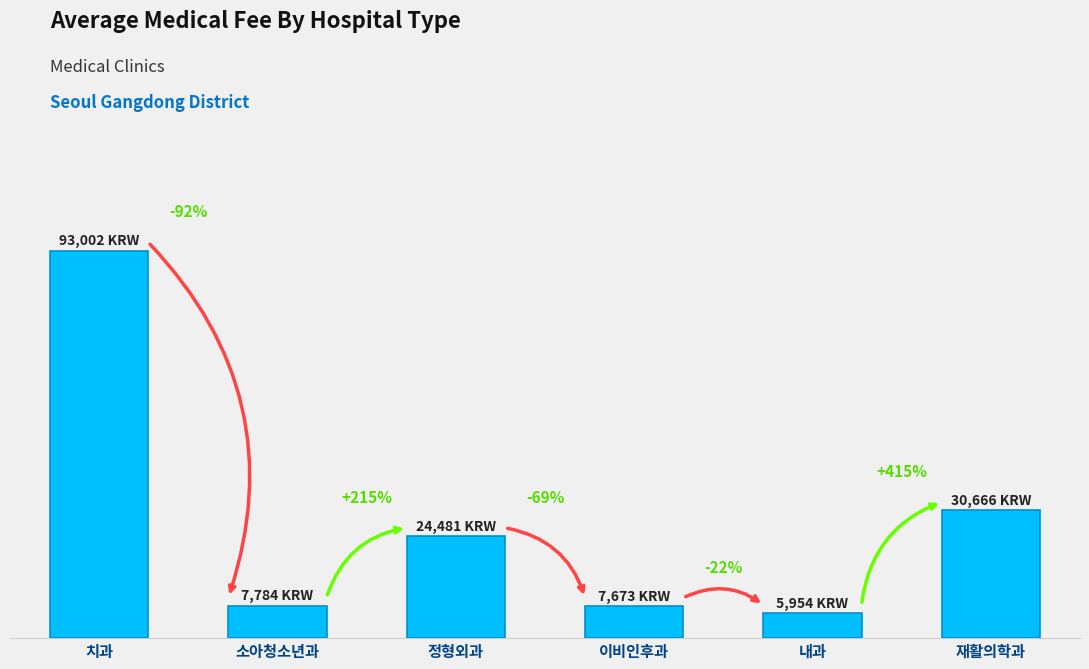

At which label does the data first exceed 24481?

치과